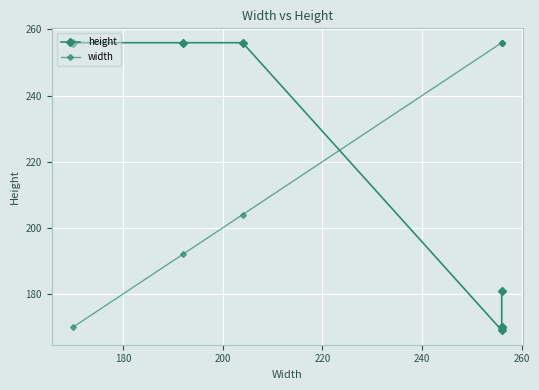

How many width values are between 192 and 256?

6